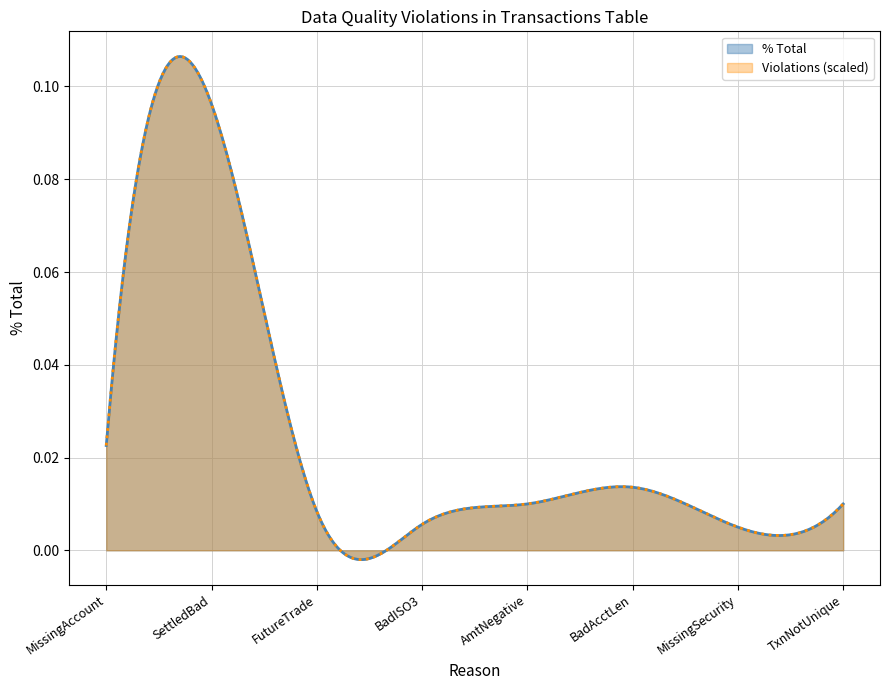

The value at BadAcctLen is 0.0. True or false?

True